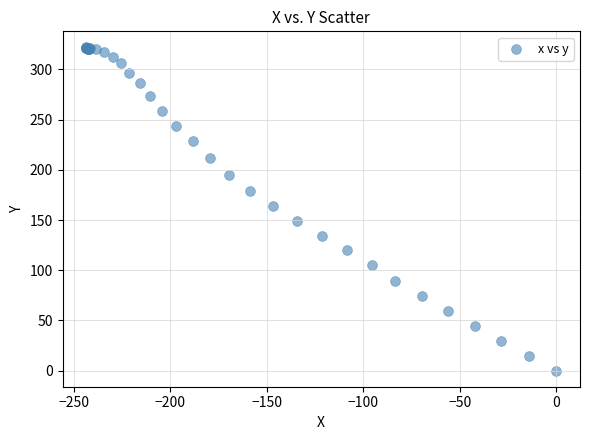

What Y value in the scatter plot is closest to 160?

163.8